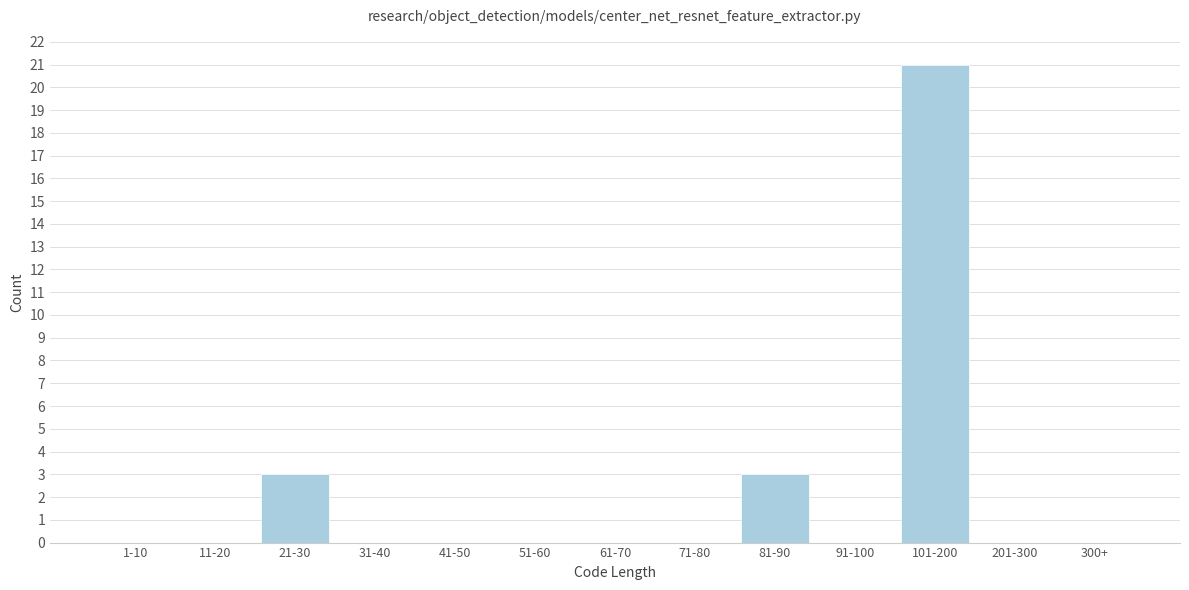

Reading left to right, extract all data points from this chart.

1-10=0	11-20=0	21-30=3	31-40=0	41-50=0	51-60=0	61-70=0	71-80=0	81-90=3	91-100=0	101-200=21	201-300=0	300+=0